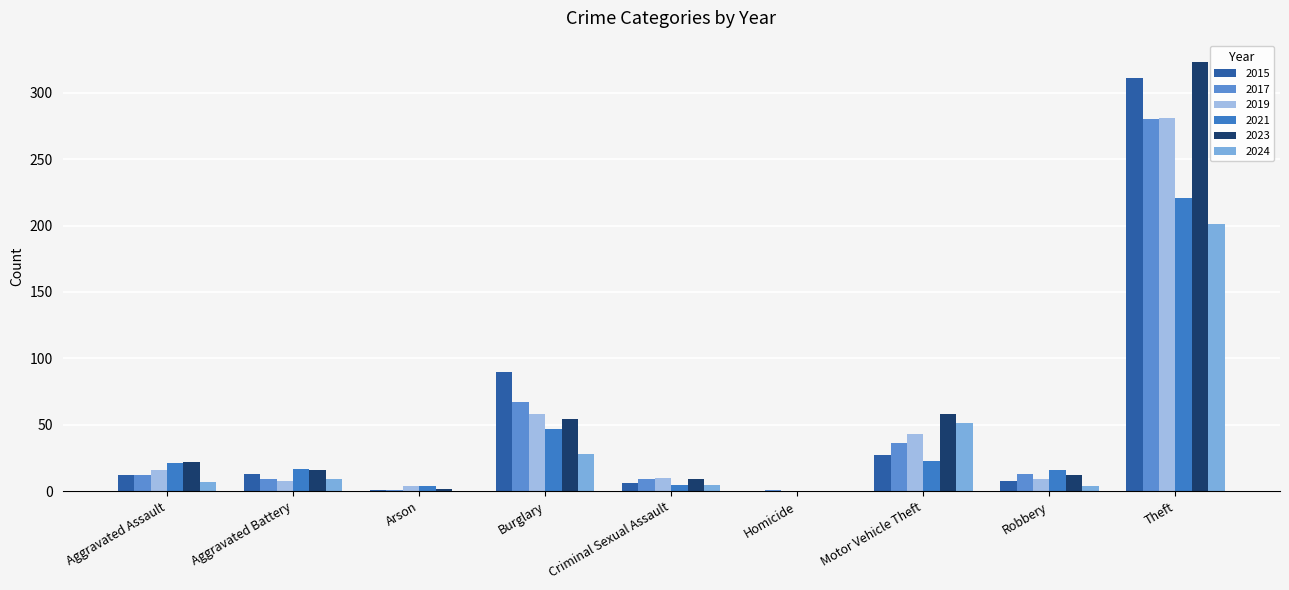

Reading left to right, list all the values displayed in this chart.

2015: 12	13	1	90	6	0	27	8	311
2017: 12	9	1	67	9	1	36	13	280
2019: 16	8	4	58	10	0	43	9	281
2021: 21	17	4	47	5	0	23	16	221
2023: 22	16	2	54	9	0	58	12	323
2024: 7	9	0	28	5	0	51	4	201